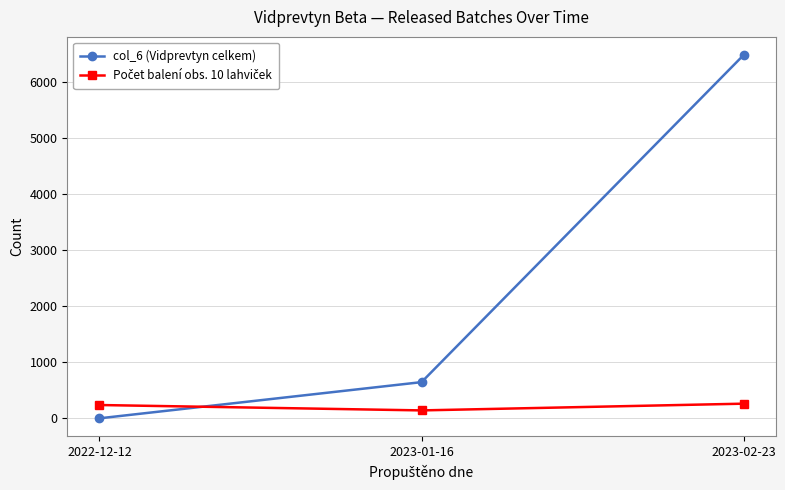

Between 2023-01-16 and 2023-02-23, which series saw the biggest shift?

col_6 (Vidprevtyn celkem)